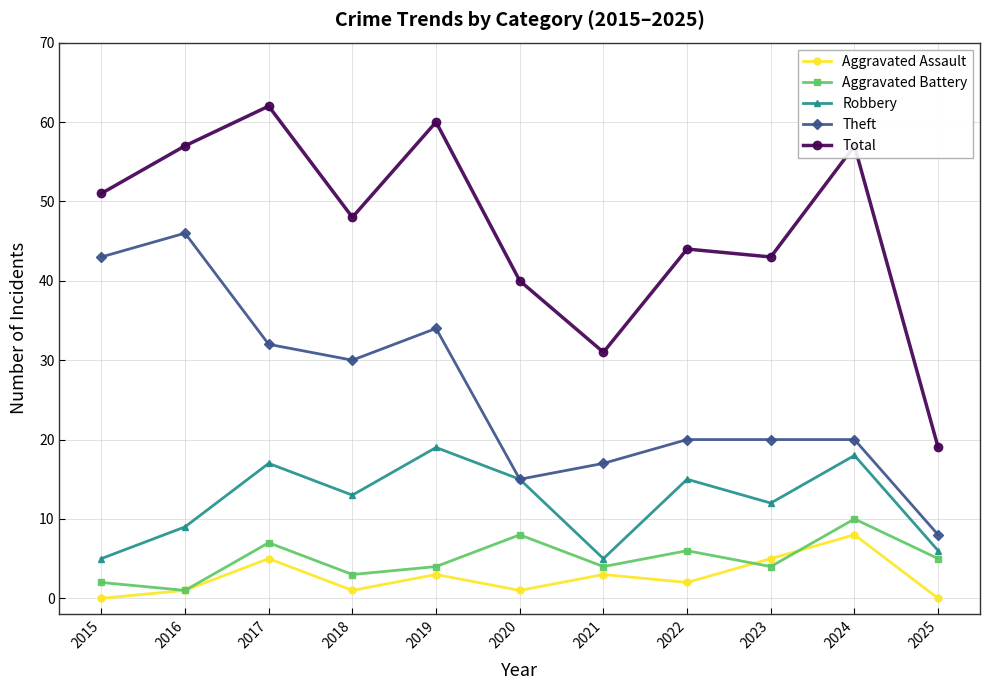

In Robbery, how many points are lower than both neighbors (excluding endpoints)?

3